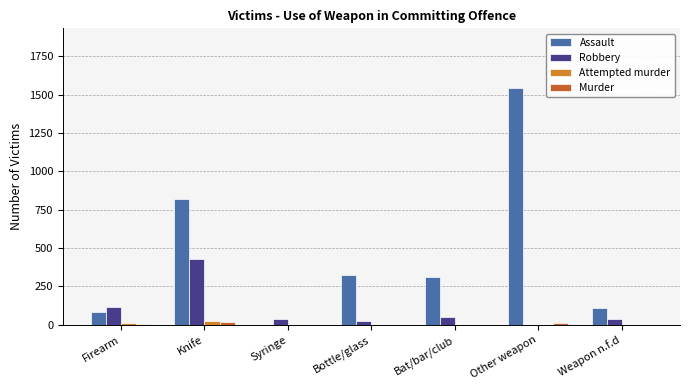

How many data points does each series have?

7